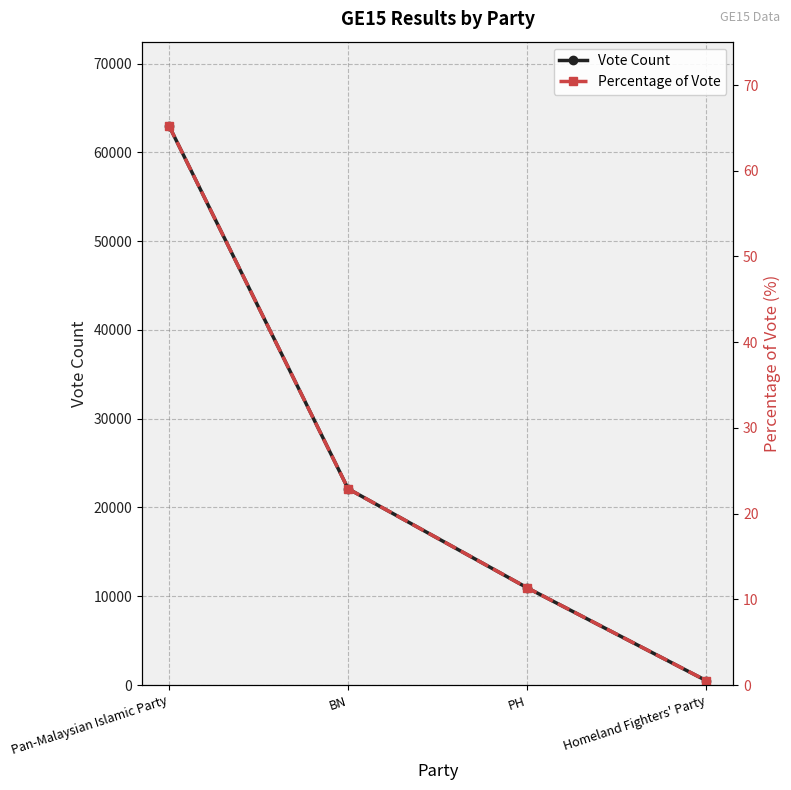

What is the value of the Percentage of Vote point at the 4th from the left?

0.5